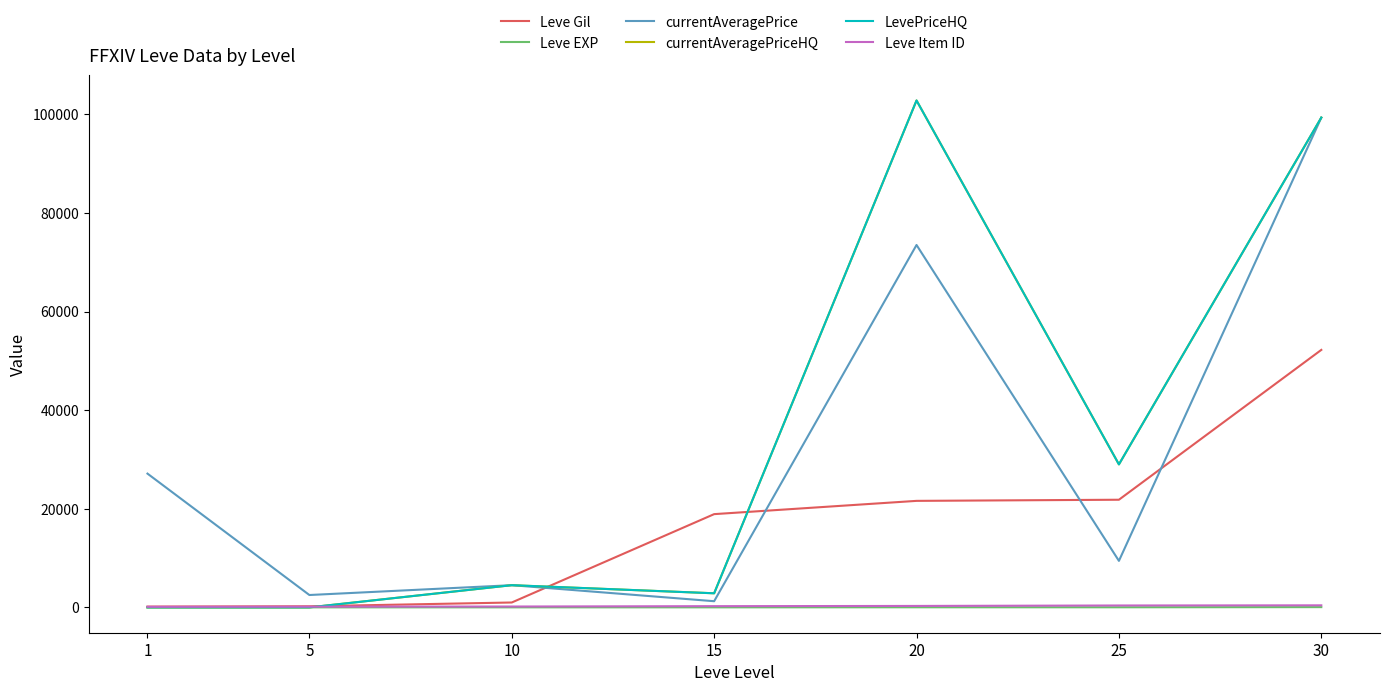

How many intersections are there between currentAveragePriceHQ and Leve Gil?

3